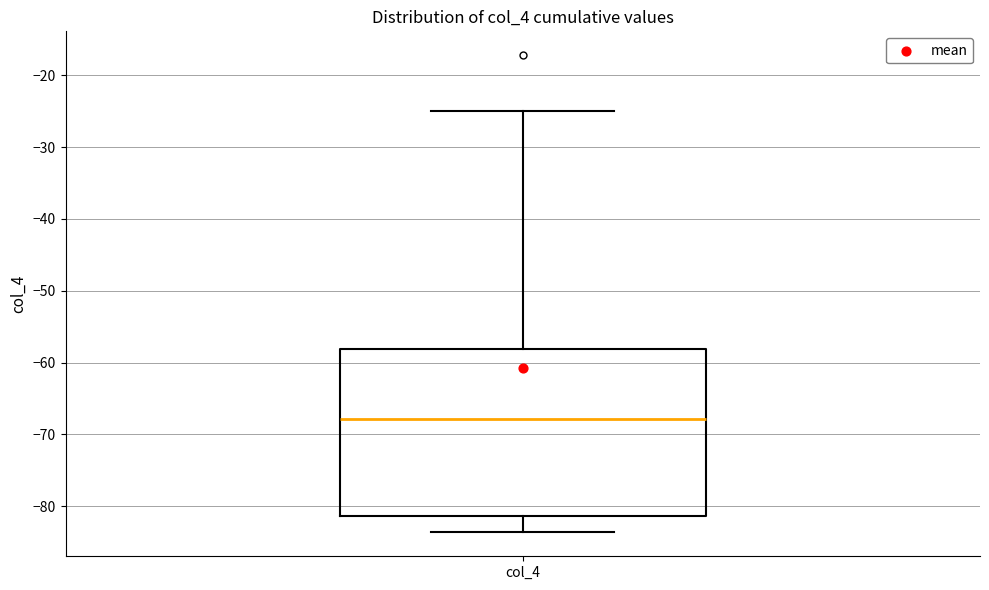

Where does the median line of the box for col_4 sit on the y-axis? The values are not printed on the chart, so give them approximately, as read against the axis.

-68